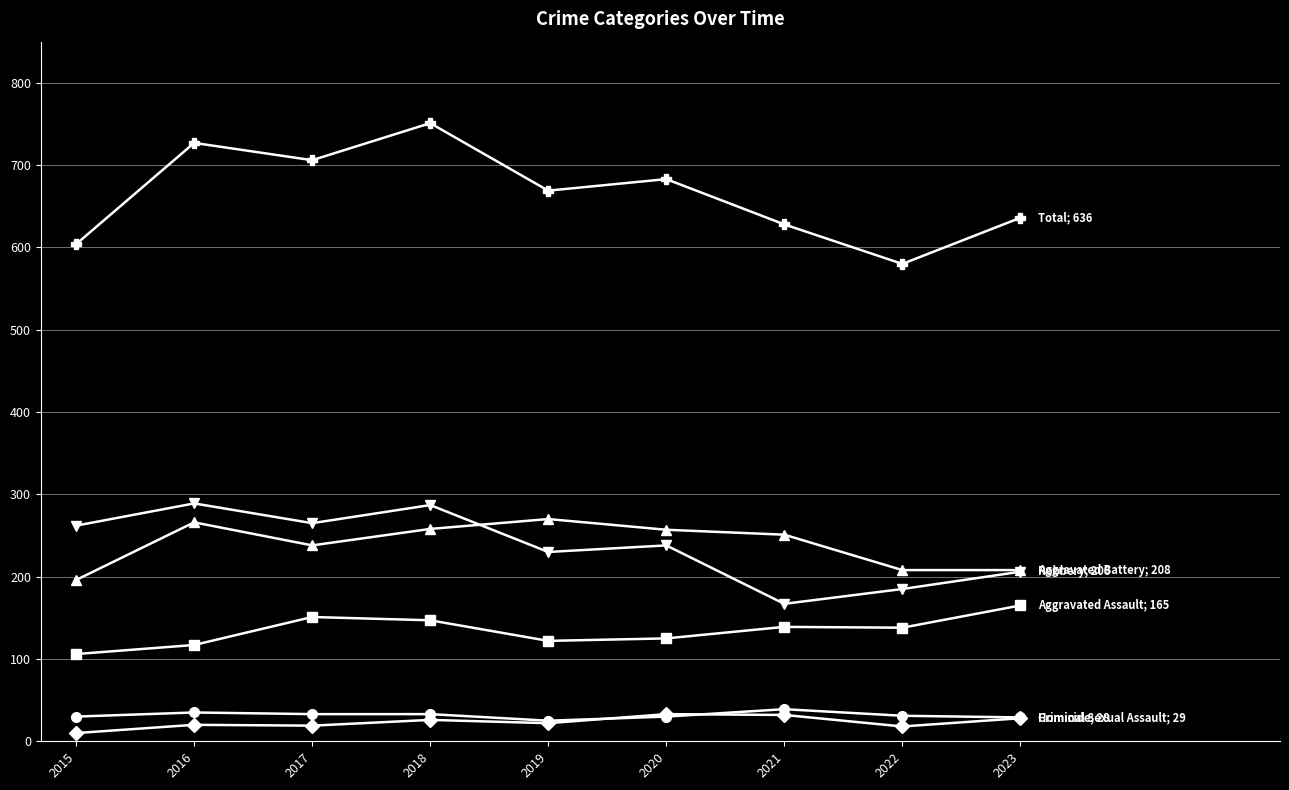

What is the difference between the highest and lowest values at 2022?

562